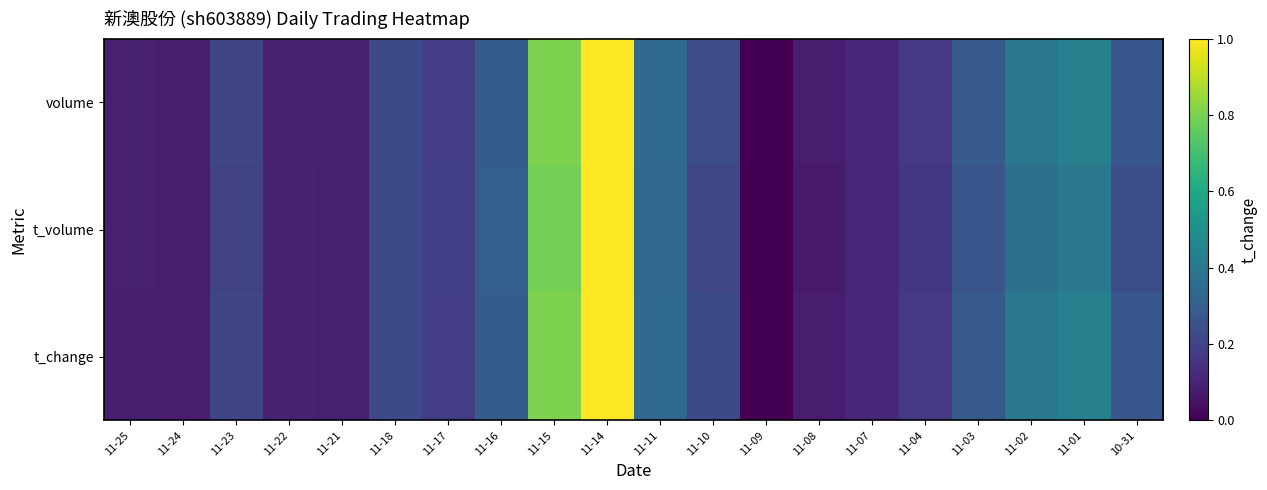

Between 11-07 and 11-09, which is larger?

11-07